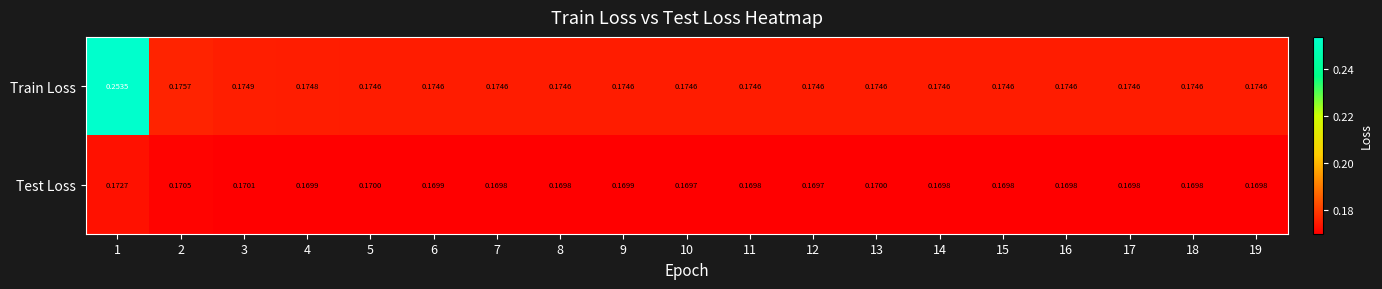

Rank the series at 15 from highest to lowest value.

Train Loss, Test Loss